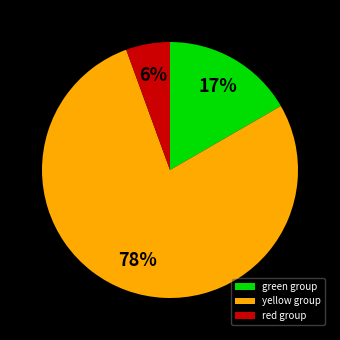

What is the majority slice?

yellow group